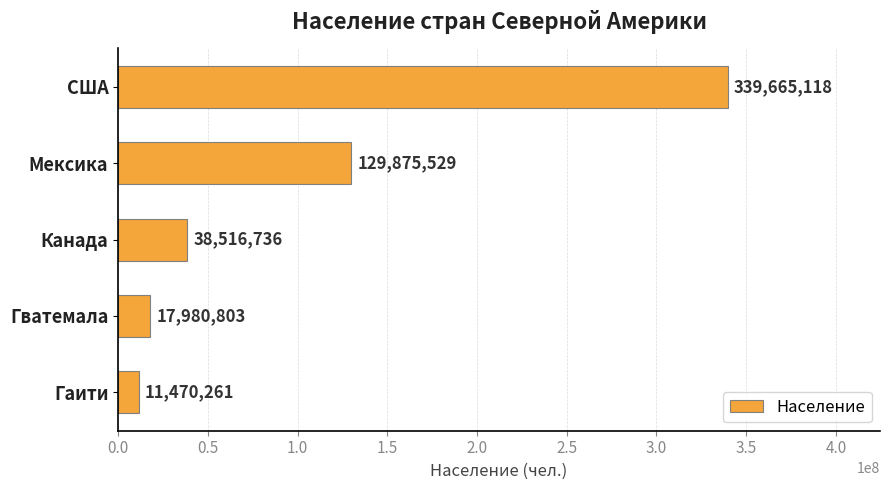

What is the difference between the second highest and minimum values?

118405268